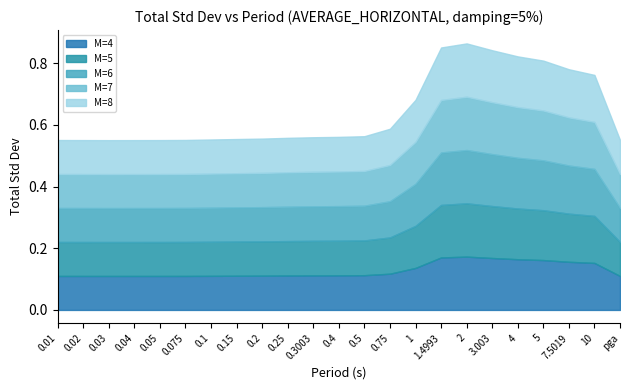

Which category has the highest value in the M=7 series?

2